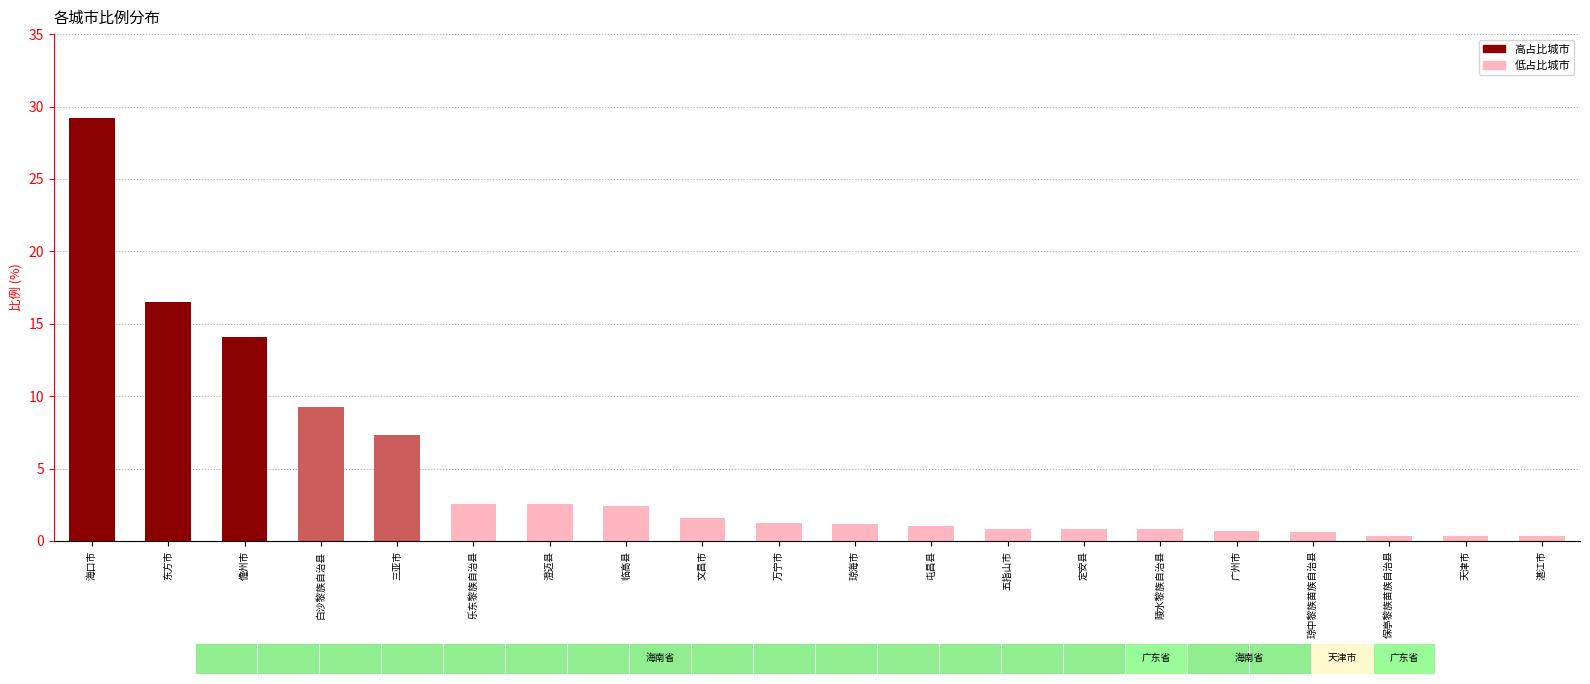

What is the change in value from 三亚市 to 屯昌县?

-6.3